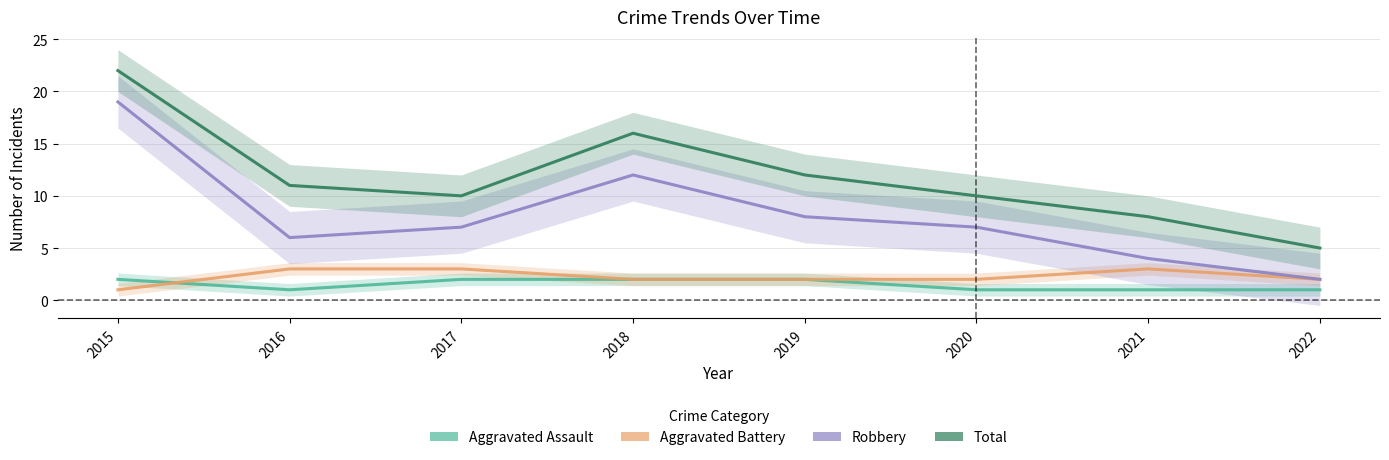

True or false: Aggravated Battery has a value of 2 at 2022.

True